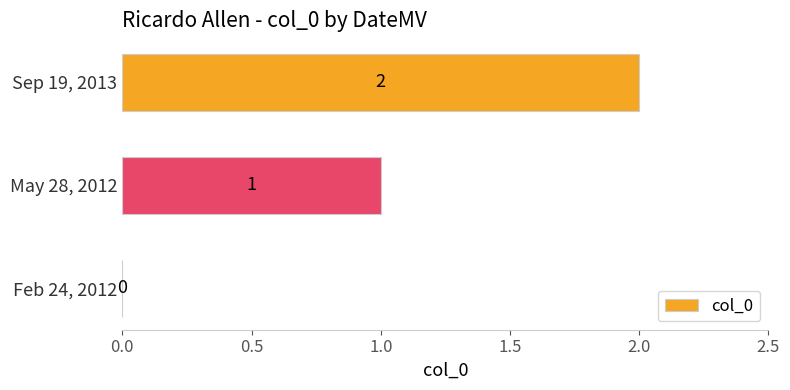

Are the bars horizontal?

Yes